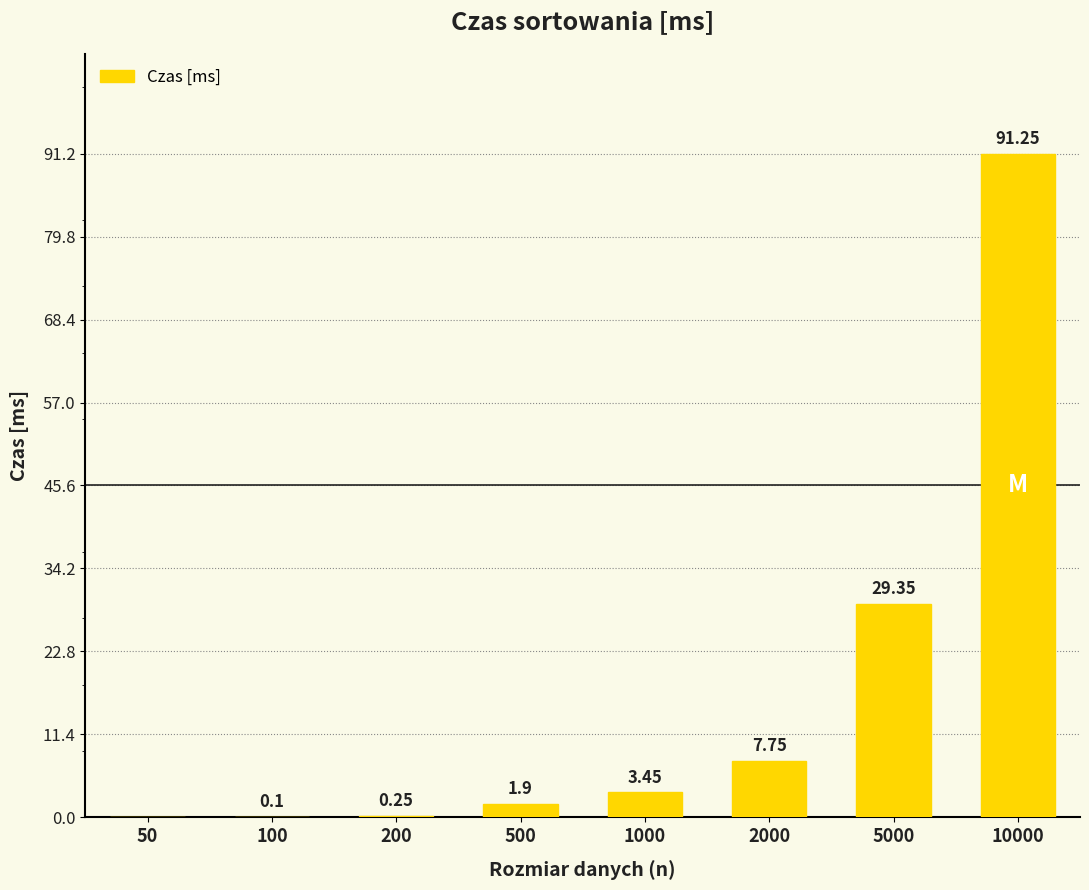

The chart shows a value of 0.1 at 100. True or false?

True